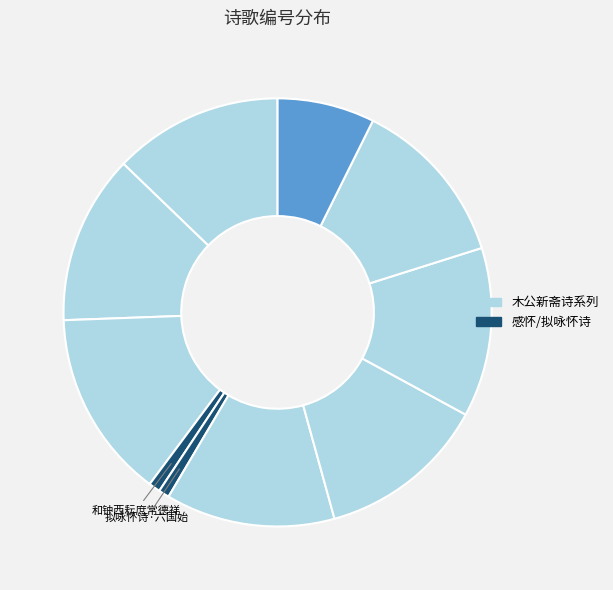

Count the number of slices in the pie.

10